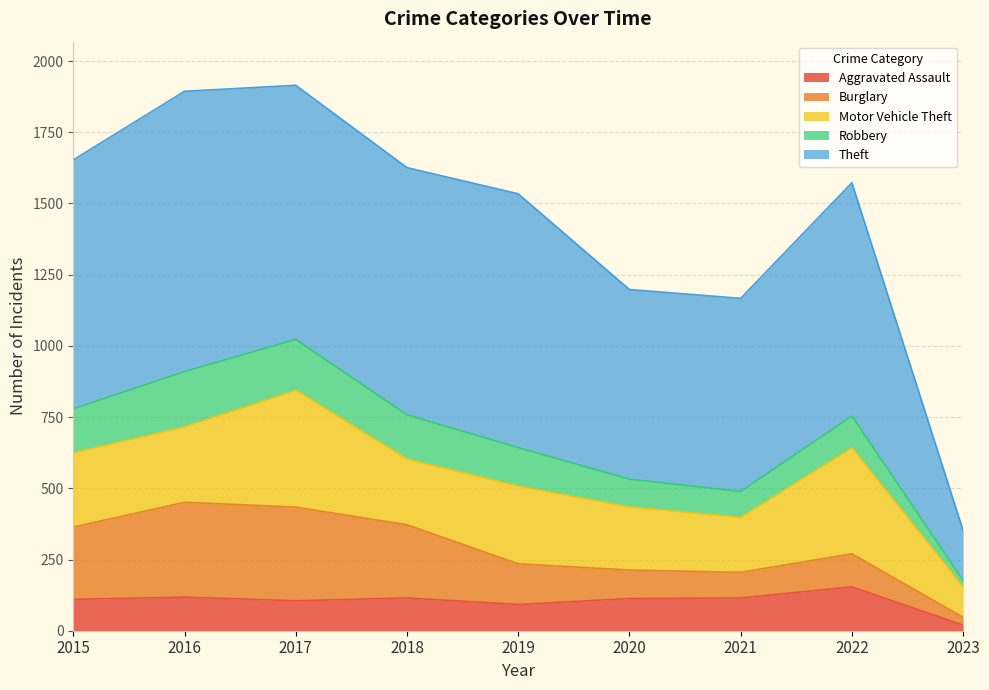

True or false: Theft has a value of 1315 at 2019.

False